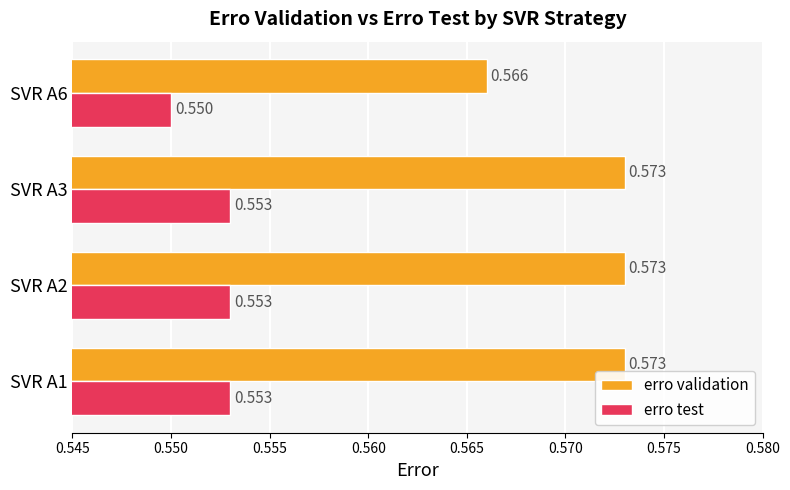

Which series has the largest range (max minus min)?

erro validation